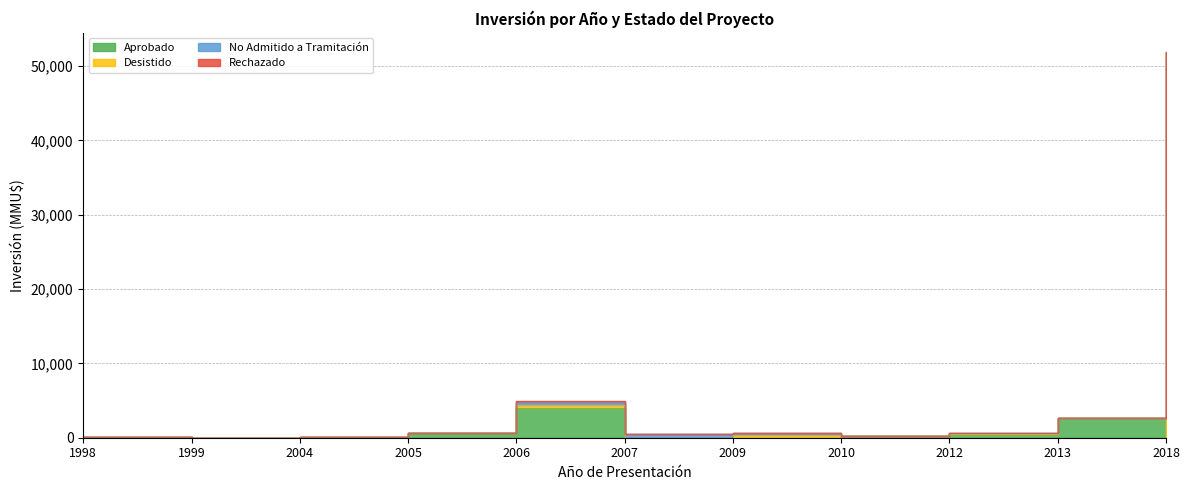

Is it true that Desistido equals 35 at 2004?

True